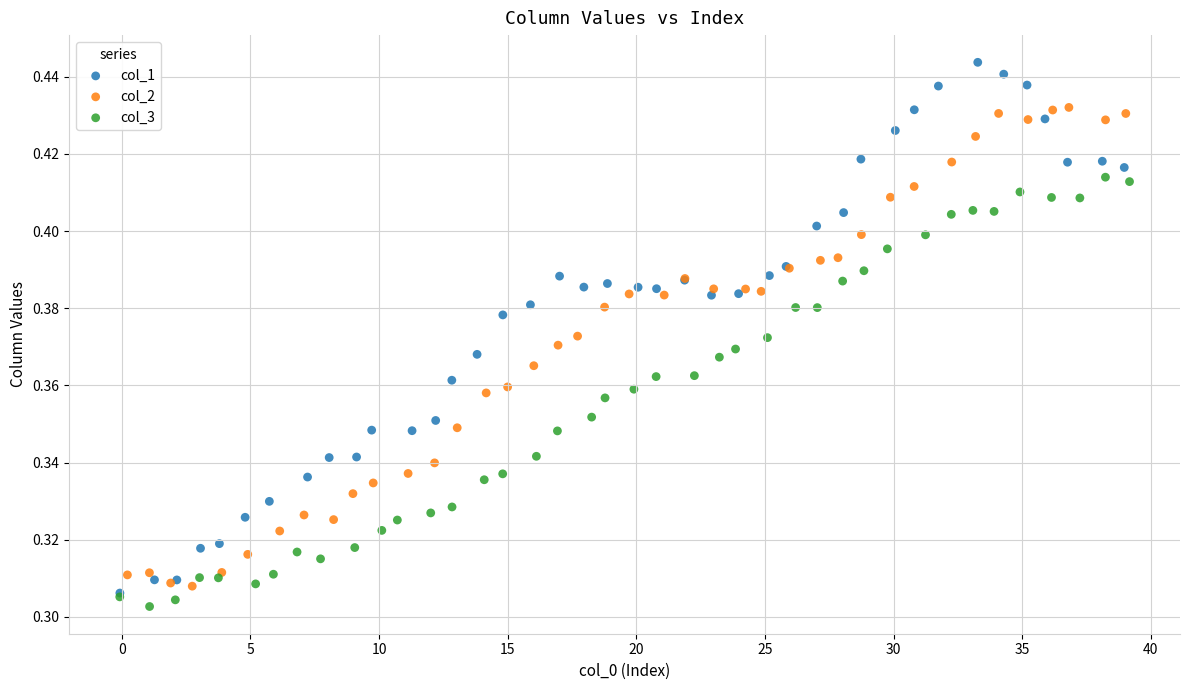

Which series reaches the minimum Y coordinate?

col_3